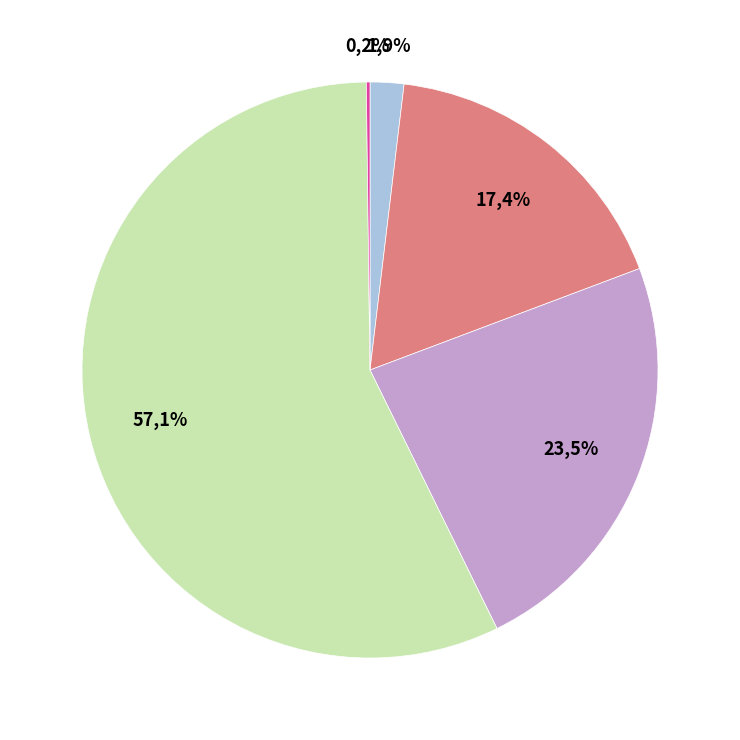

Which category has the biggest portion of the pie?

Training Time